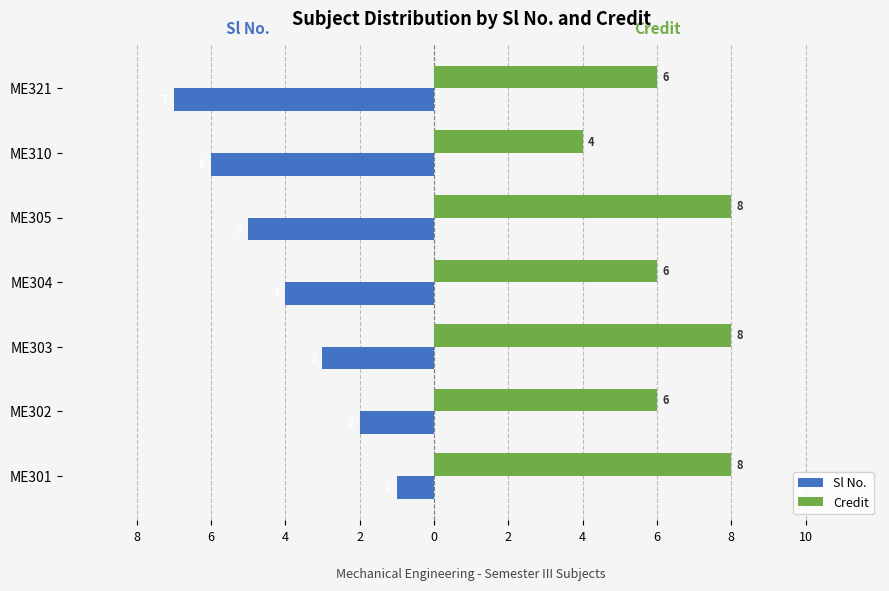

What are all the series names shown in the legend?

Sl No., Credit